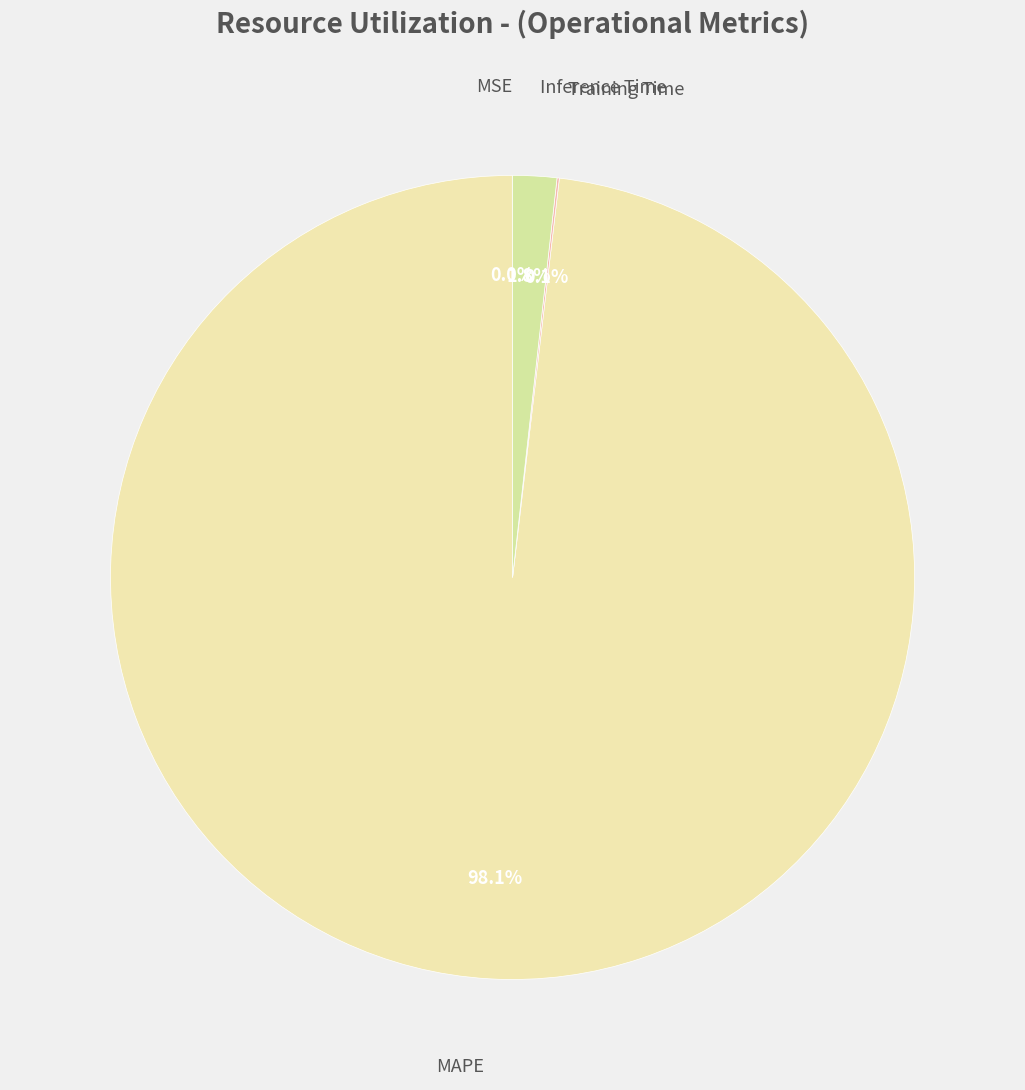

What is the majority slice?

MAPE